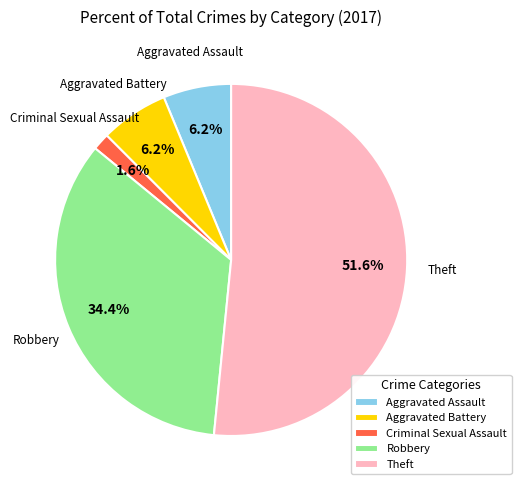

Is it true that Robbery is 34% of the pie?

True